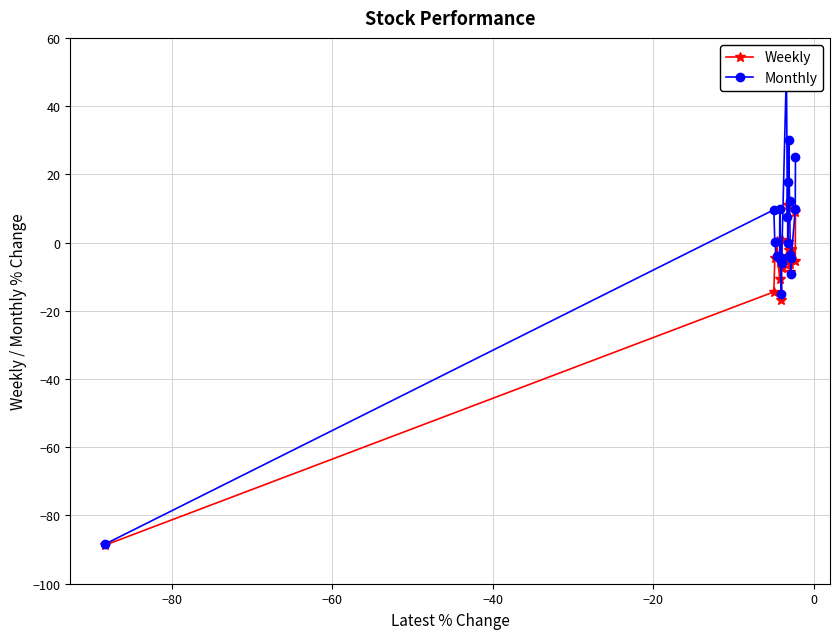

What is the maximum value for Weekly?

11.1